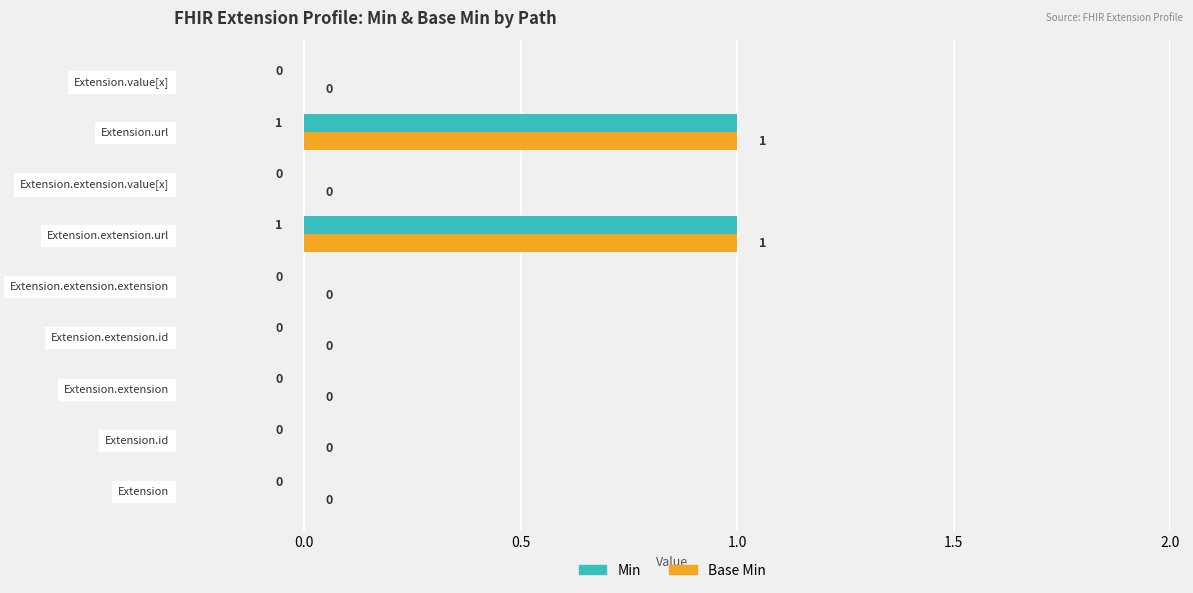

Is the value of Base Min at Extension.url greater than the value of Min at Extension.id?

Yes